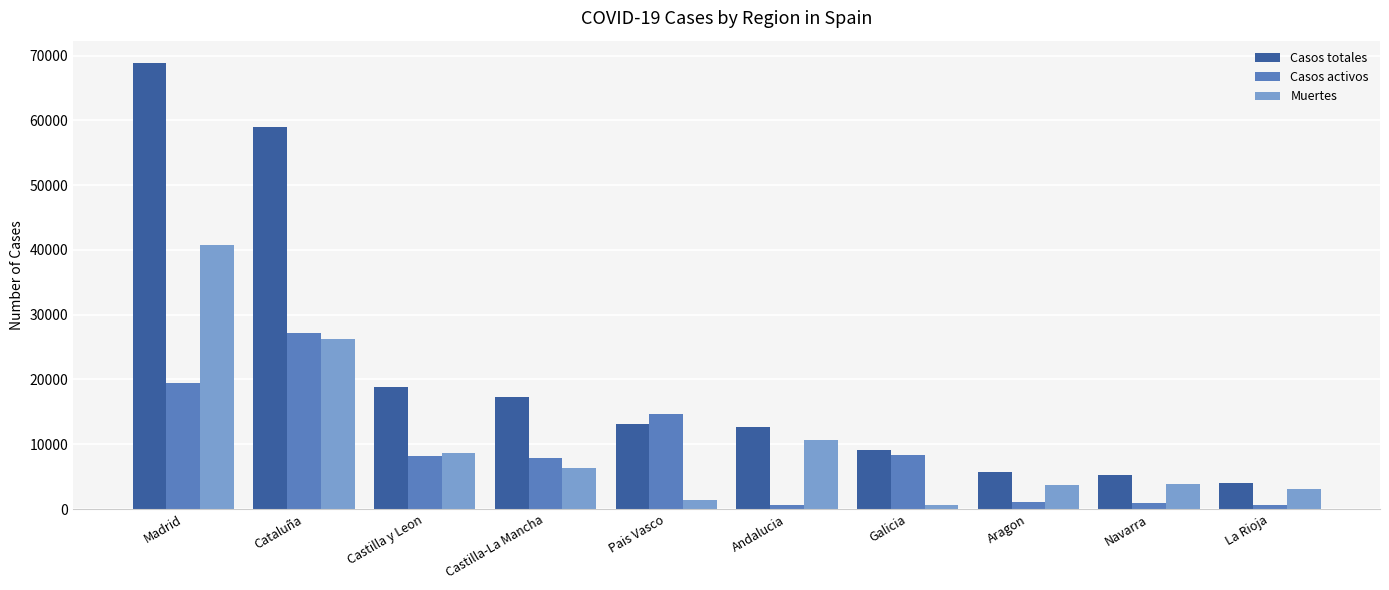

Is the value of Casos totales at Cataluña greater than the value of Muertes at Galicia?

Yes